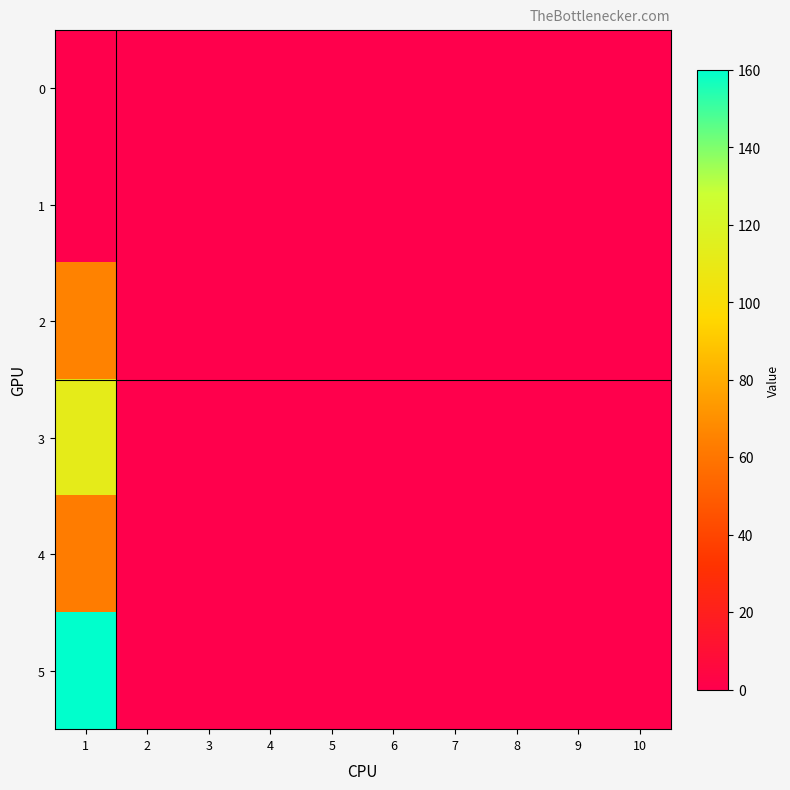

Between 10 and 6, which is larger?

10